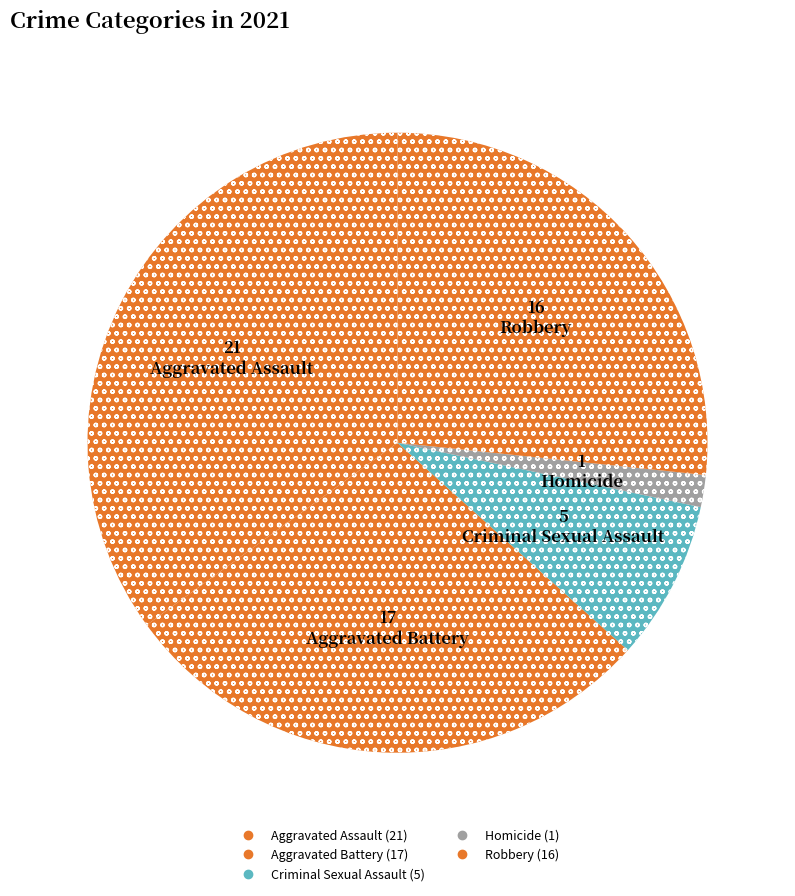

To the nearest percent, what is the difference between the Aggravated Battery and Aggravated Assault slice percentages?

7%